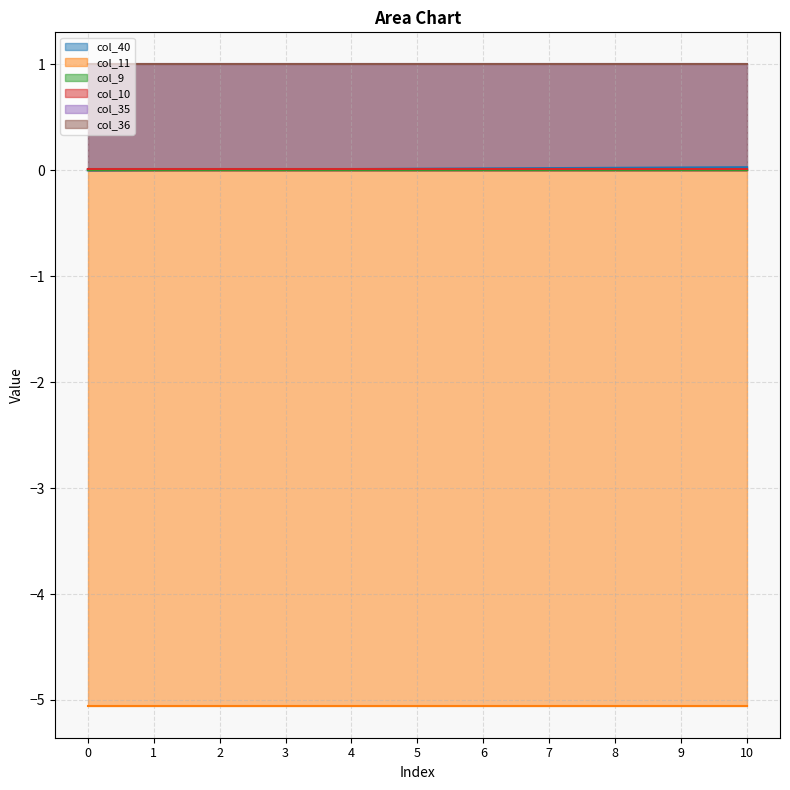

Reading left to right, what are all the values shown in this chart?

col_40: 0=0.0	1=0.0	2=0.0	3=0.0	4=0.0	5=0.0	6=0.0	7=0.0	8=0.0	9=0.0	10=0.0
col_11: 0=-5.1	1=-5.1	2=-5.1	3=-5.1	4=-5.1	5=-5.1	6=-5.1	7=-5.1	8=-5.1	9=-5.1	10=-5.1
col_9: 0=0.0	1=0.0	2=0.0	3=0.0	4=0.0	5=0.0	6=0.0	7=0.0	8=0.0	9=0.0	10=0.0
col_10: 0=0.0	1=0.0	2=0.0	3=0.0	4=0.0	5=0.0	6=0.0	7=0.0	8=0.0	9=0.0	10=0.0
col_35: 0=1.0	1=1.0	2=1.0	3=1.0	4=1.0	5=1.0	6=1.0	7=1.0	8=1.0	9=1.0	10=1.0
col_36: 0=1.0	1=1.0	2=1.0	3=1.0	4=1.0	5=1.0	6=1.0	7=1.0	8=1.0	9=1.0	10=1.0